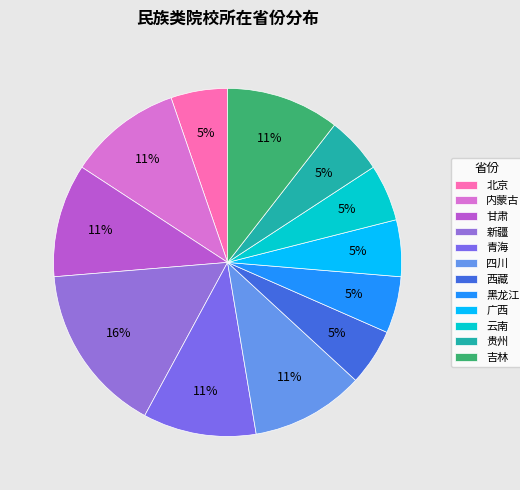

To the nearest percent, what portion does 四川 represent?

11%